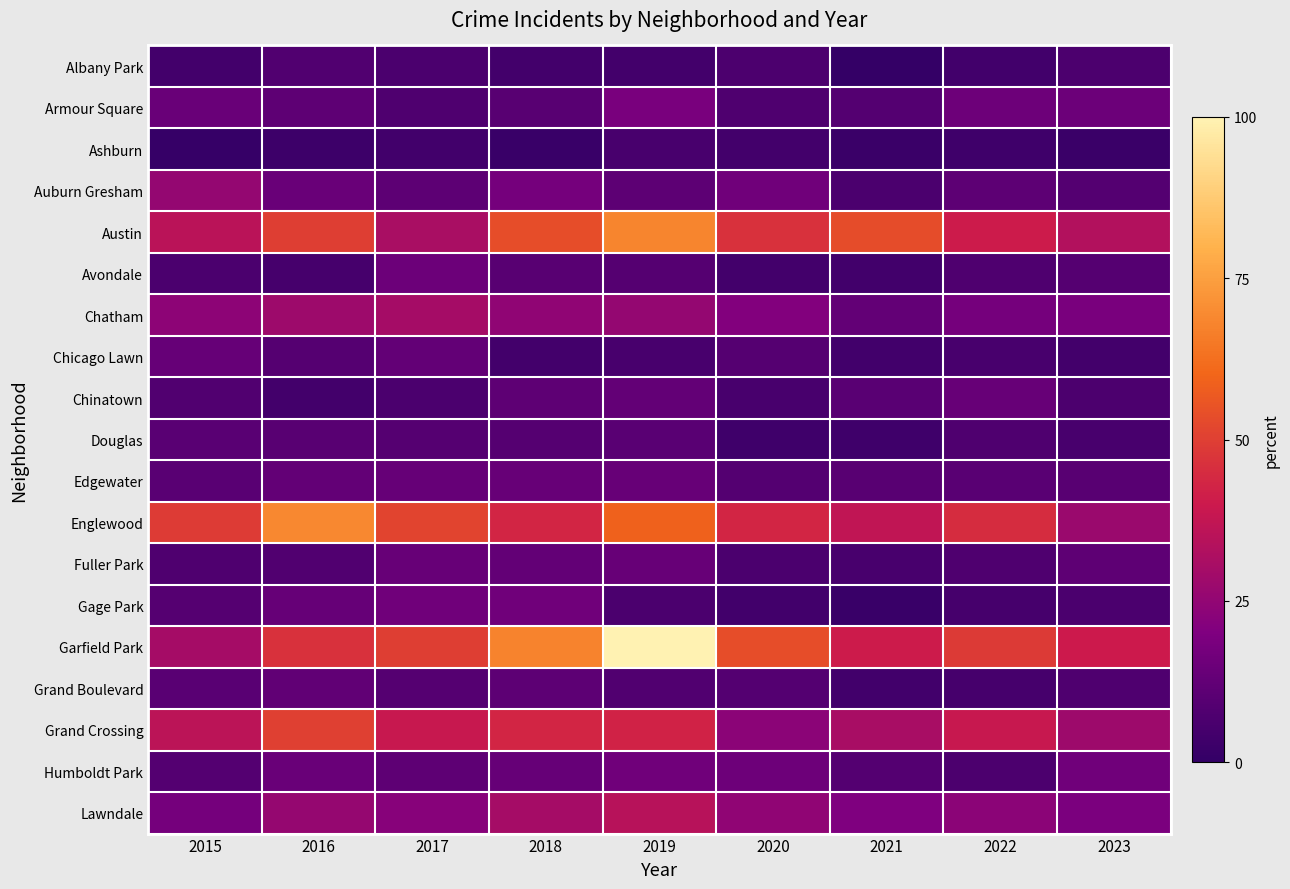

Reading right to left, transcribe all the data shown in this chart.

Albany Park: 2023=6.9	2022=4.0	2021=0.6	2020=6.9	2019=4.6	2018=4.6	2017=6.4	2016=8.1	2015=4.6
Armour Square: 2023=15.0	2022=15.6	2021=8.7	2020=7.5	2019=18.5	2018=9.8	2017=7.5	2016=11.6	2015=14.5
Ashburn: 2023=2.3	2022=3.5	2021=2.3	2020=4.6	2019=5.8	2018=1.7	2017=4.0	2016=2.9	2015=1.2
Auburn Gresham: 2023=8.7	2022=11.0	2021=6.4	2020=16.2	2019=11.0	2018=17.3	2017=11.0	2016=14.5	2015=25.4
Austin: 2023=33.5	2022=40.5	2021=53.2	2020=46.2	2019=68.2	2018=53.8	2017=31.2	2016=49.7	2015=35.3
Avondale: 2023=9.2	2022=7.5	2021=4.0	2020=4.6	2019=9.2	2018=9.8	2017=15.0	2016=5.2	2015=6.4
Chatham: 2023=18.5	2022=17.3	2021=12.7	2020=20.8	2019=25.4	2018=24.3	2017=30.1	2016=27.7	2015=23.7
Chicago Lawn: 2023=4.6	2022=5.8	2021=4.0	2020=9.2	2019=5.8	2018=4.6	2017=12.7	2016=9.2	2015=13.3
Chinatown: 2023=6.9	2022=13.9	2021=10.4	2020=5.8	2019=12.7	2018=11.6	2017=6.4	2016=4.6	2015=8.1
Douglas: 2023=5.8	2022=7.5	2021=3.5	2020=3.5	2019=10.4	2018=9.2	2017=9.2	2016=9.8	2015=10.4
Edgewater: 2023=9.8	2022=10.4	2021=9.8	2020=8.7	2019=13.9	2018=13.9	2017=13.3	2016=12.7	2015=10.4
Englewood: 2023=27.2	2022=45.1	2021=37.0	2020=43.4	2019=59.0	2018=43.4	2017=51.4	2016=68.8	2015=49.1
Fuller Park: 2023=11.6	2022=7.5	2021=5.8	2020=6.4	2019=13.9	2018=12.7	2017=13.9	2016=8.1	2015=7.5
Gage Park: 2023=6.4	2022=5.2	2021=1.7	2020=4.0	2019=6.4	2018=16.2	2017=16.2	2016=13.3	2015=9.2
Garfield Park: 2023=39.9	2022=48.6	2021=40.5	2020=53.8	2019=100.0	2018=67.6	2017=49.7	2016=46.2	2015=30.1
Grand Boulevard: 2023=7.5	2022=5.2	2021=4.0	2020=8.7	2019=8.1	2018=11.0	2017=9.2	2016=12.1	2015=10.4
Grand Crossing: 2023=27.7	2022=38.7	2021=30.6	2020=23.1	2019=42.2	2018=43.4	2017=38.7	2016=50.3	2015=35.8
Humboldt Park: 2023=16.2	2022=6.9	2021=8.7	2020=15.6	2019=16.2	2018=13.3	2017=11.6	2016=14.5	2015=8.7
Lawndale: 2023=19.1	2022=23.1	2021=20.2	2020=24.3	2019=34.7	2018=30.1	2017=22.0	2016=26.0	2015=17.3